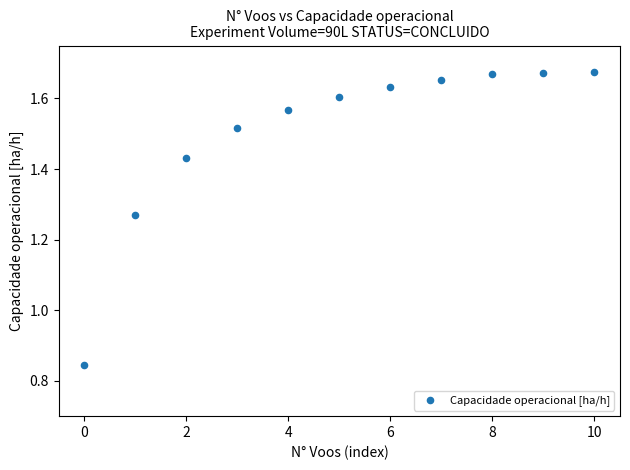

How many data points are displayed?

11